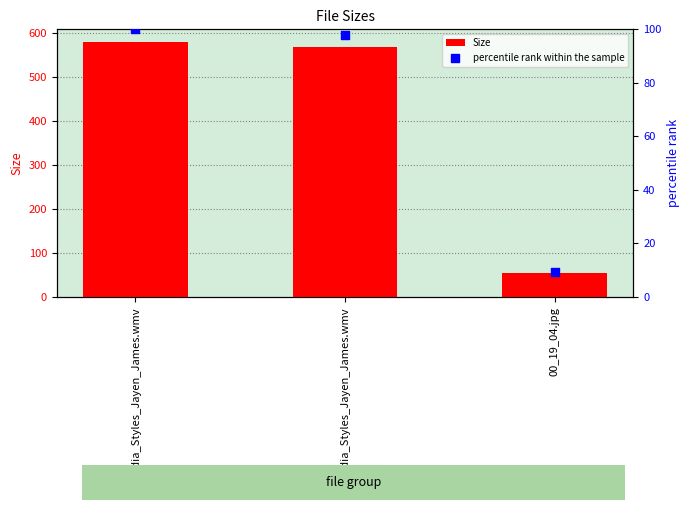

At which category is the sum across all series the highest?

Nadia_Styles_Jayen_James.wmv